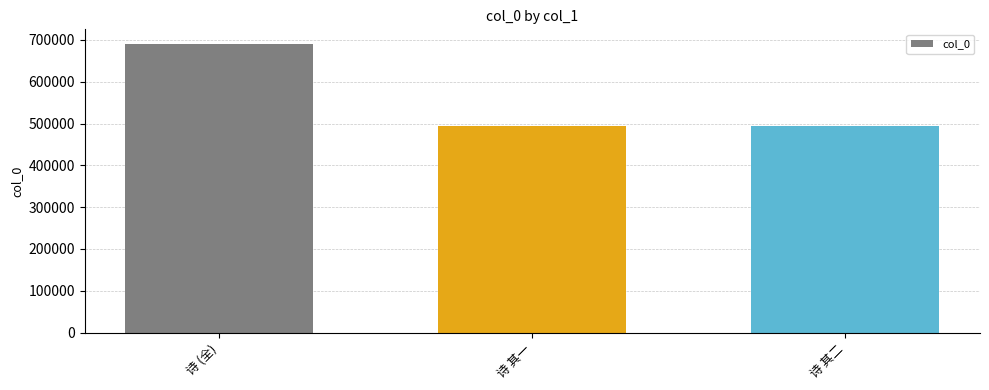

What is the maximum value shown in the chart?

690769